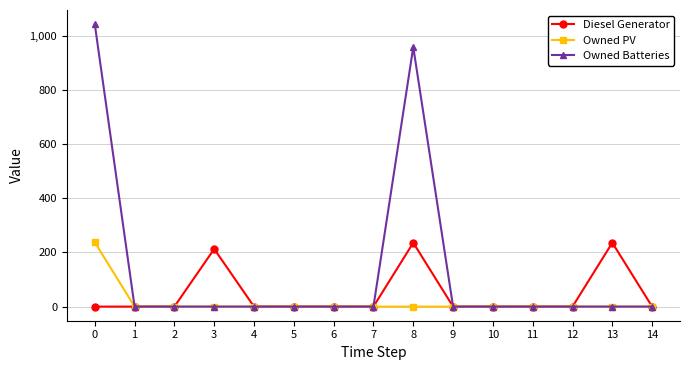

Which series has the largest range (max minus min)?

Owned Batteries